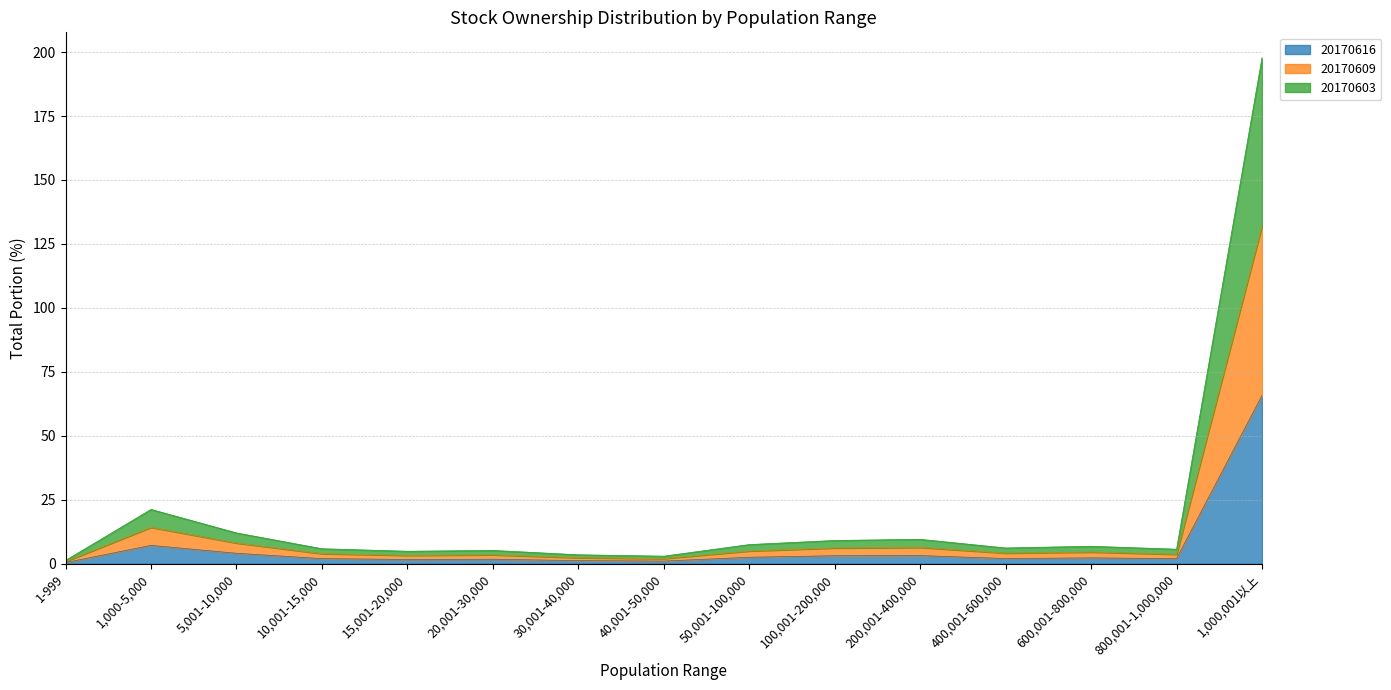

True or false: 20170616 and 20170603 intersect in this chart.

False